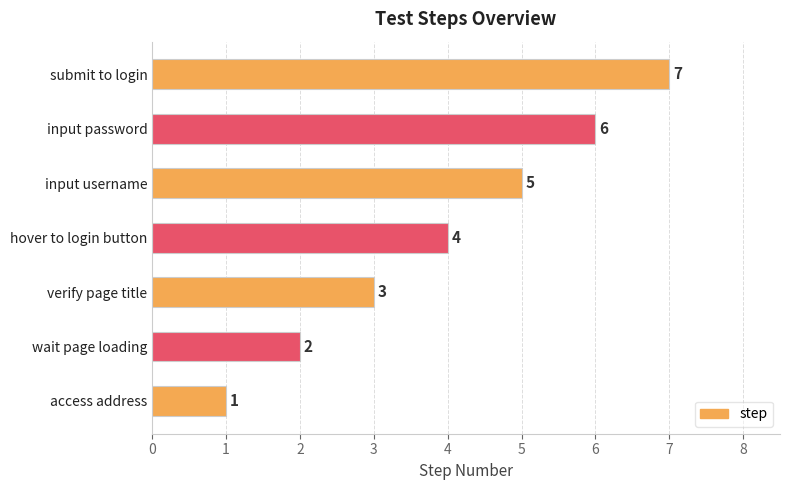

Where is the data nearest to the value 4?

hover to login button